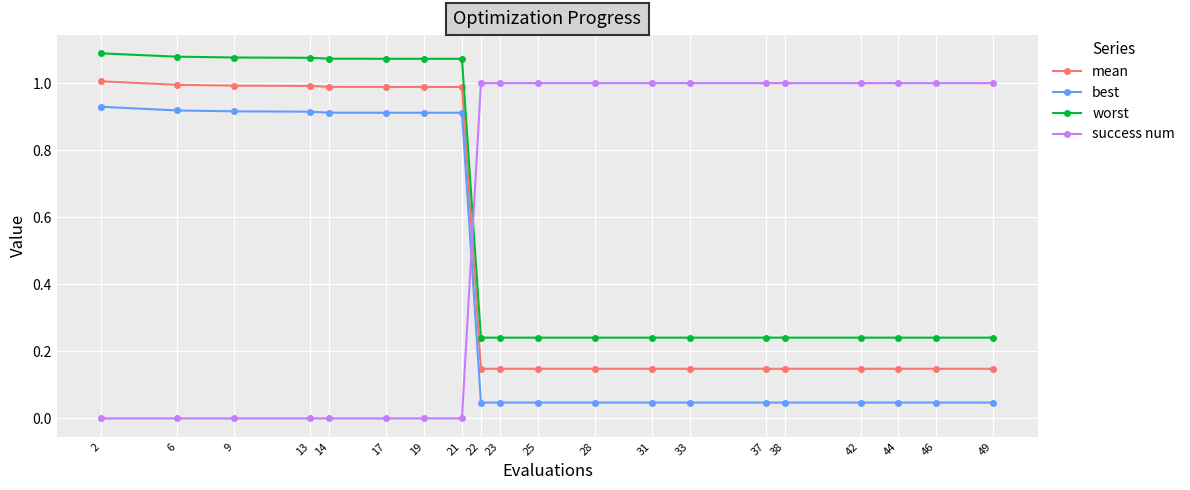

What is the difference between the second highest and minimum values in the success num series?

1.0